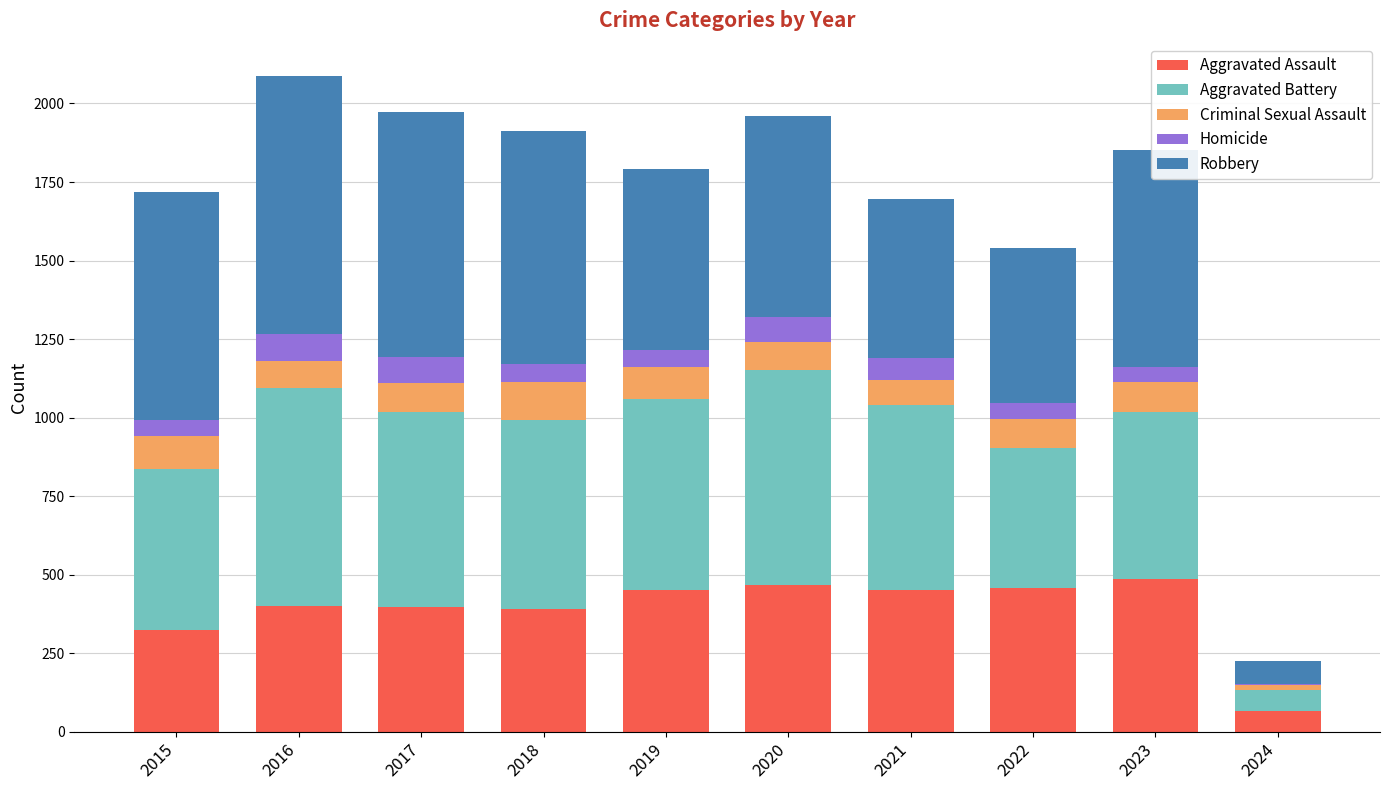

At which label is Aggravated Assault closest to 277?

2015